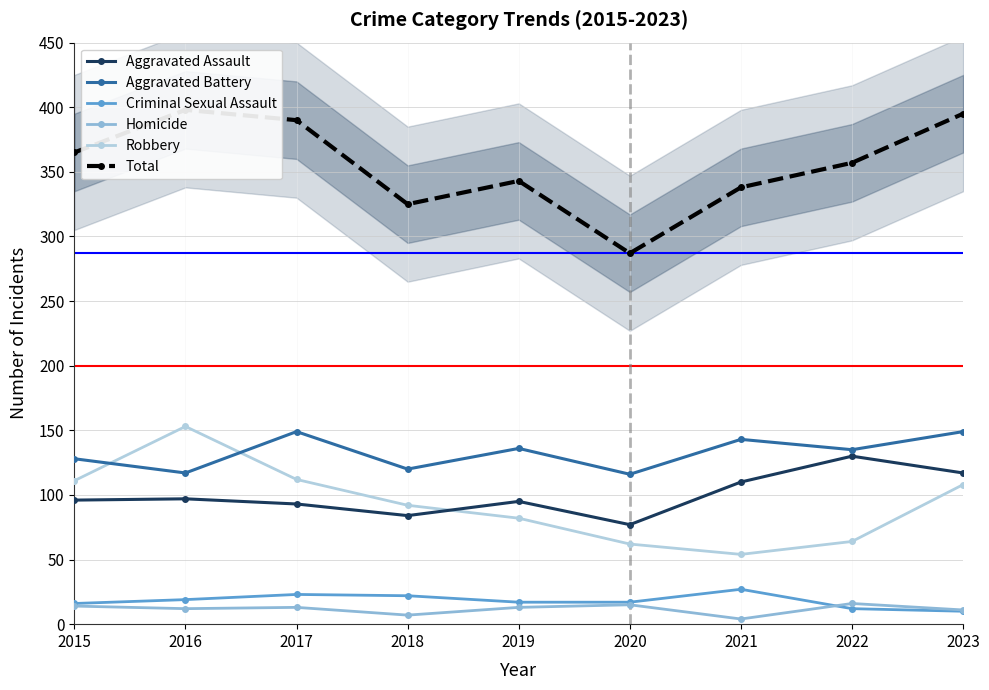

Does the chart have visible grid lines?

Yes